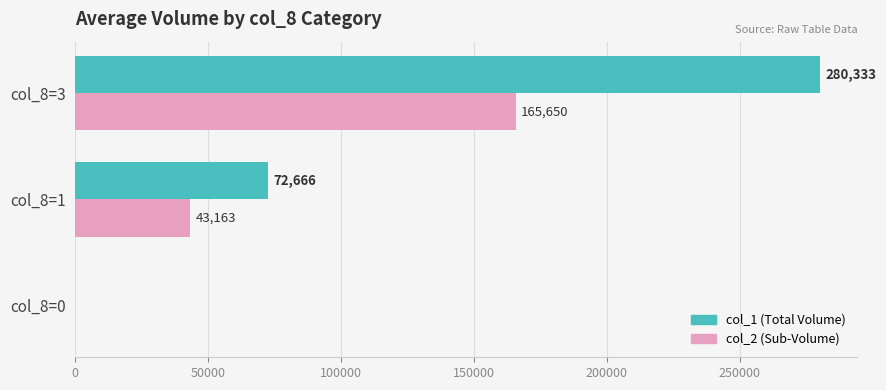

Which series has the largest range (max minus min)?

col_1 (Total Volume)